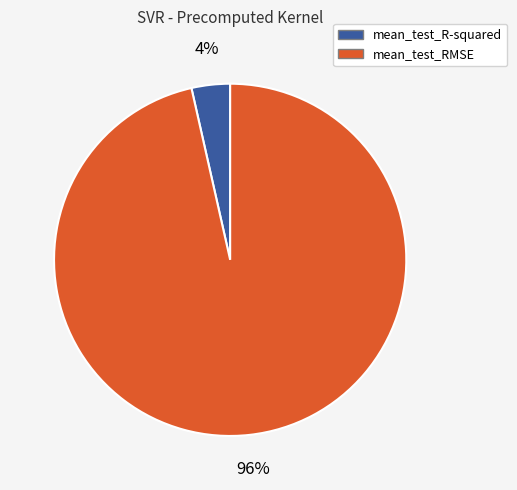

Does any single category account for the majority?

Yes